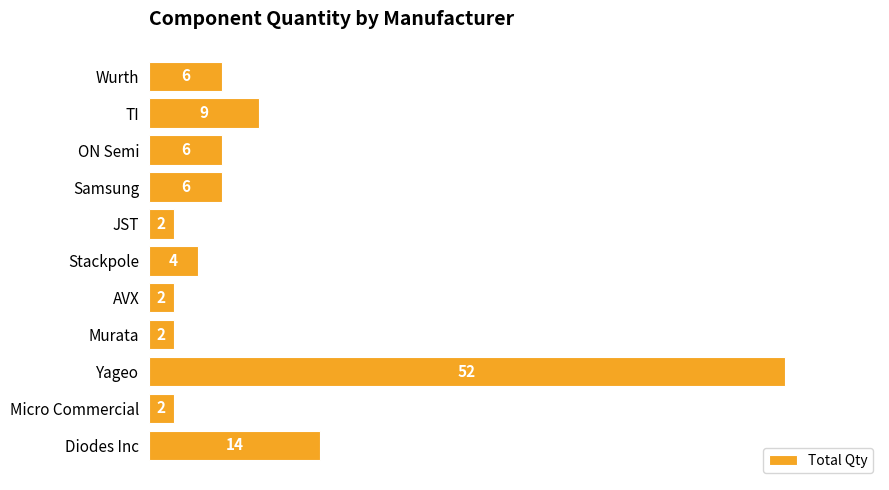

Reading bottom to top, list all the values displayed in this chart.

14	2	52	2	2	4	2	6	6	9	6